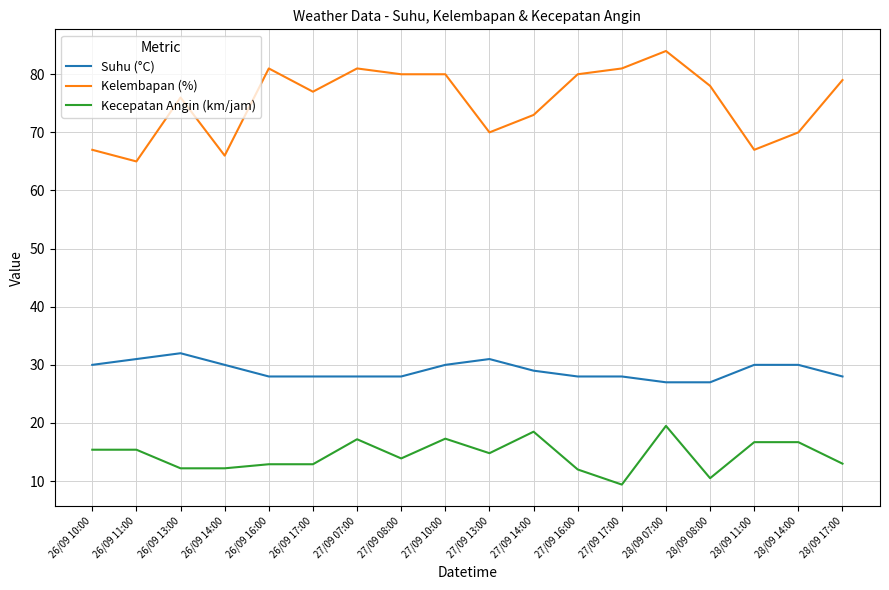

What is the spread (max minus min) of values at 27/09 14:00?

54.5